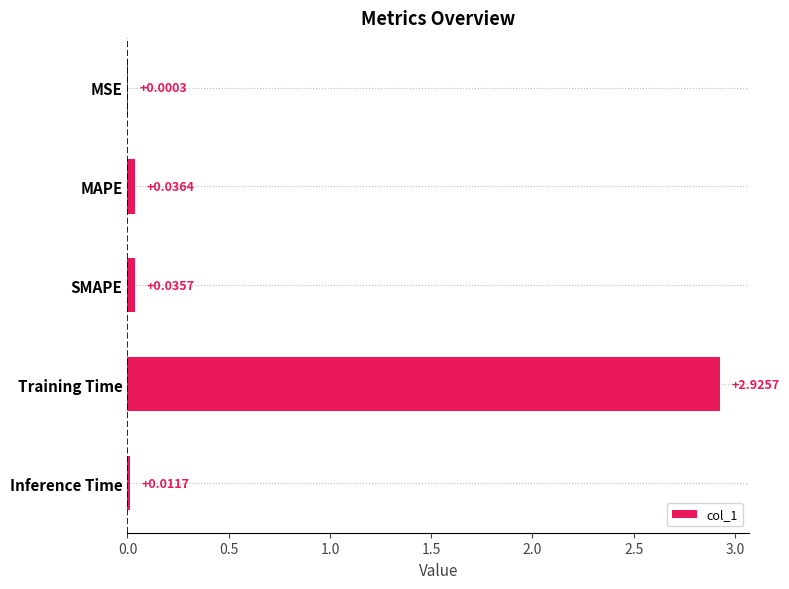

What is the sum of the values at Training Time and SMAPE?

3.0